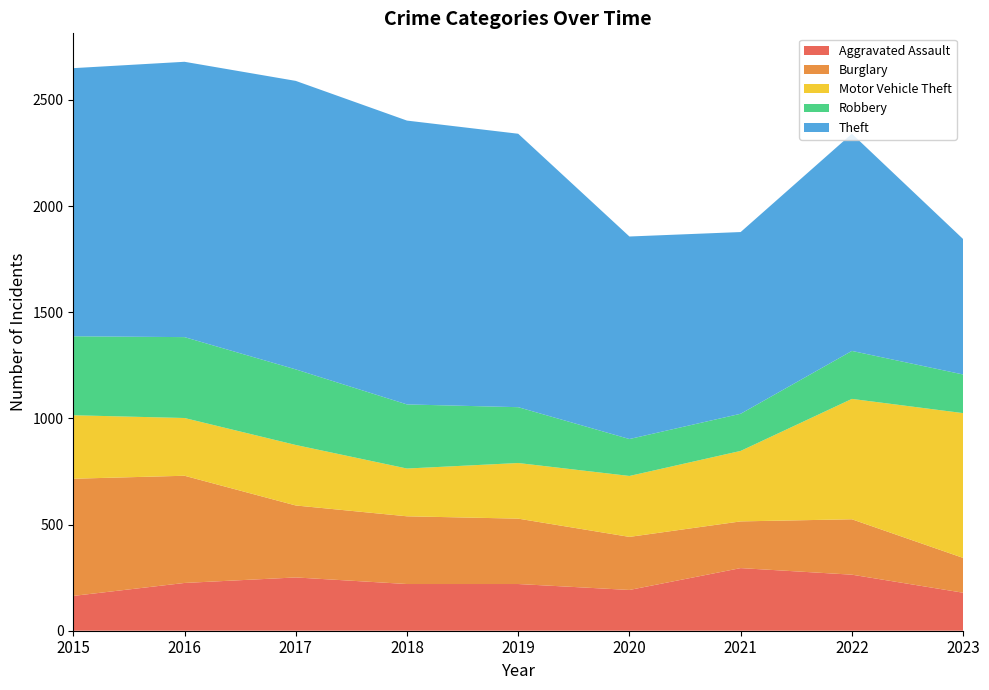

Reading left to right, transcribe all the data shown in this chart.

Aggravated Assault: 2015=164	2016=225	2017=251	2018=220	2019=220	2020=192	2021=295	2022=264	2023=179
Burglary: 2015=552	2016=505	2017=339	2018=319	2019=308	2020=250	2021=220	2022=261	2023=164
Motor Vehicle Theft: 2015=299	2016=272	2017=285	2018=225	2019=262	2020=287	2021=332	2022=567	2023=682
Robbery: 2015=372	2016=381	2017=356	2018=302	2019=263	2020=174	2021=175	2022=226	2023=182
Theft: 2015=1263	2016=1297	2017=1359	2018=1337	2019=1288	2020=954	2021=856	2022=1023	2023=638